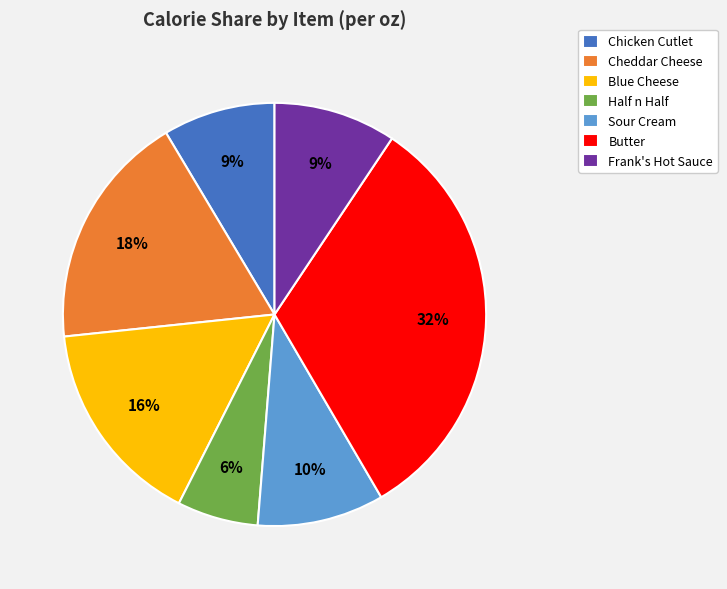

Does any single category account for the majority?

No